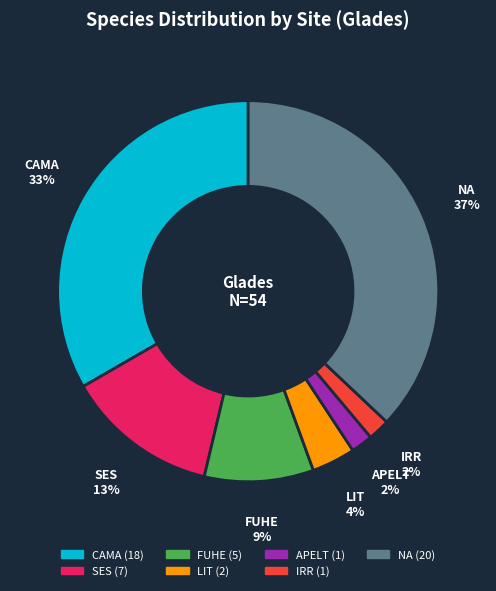

To the nearest percent, what is the difference between the FUHE and APELT slice percentages?

7%